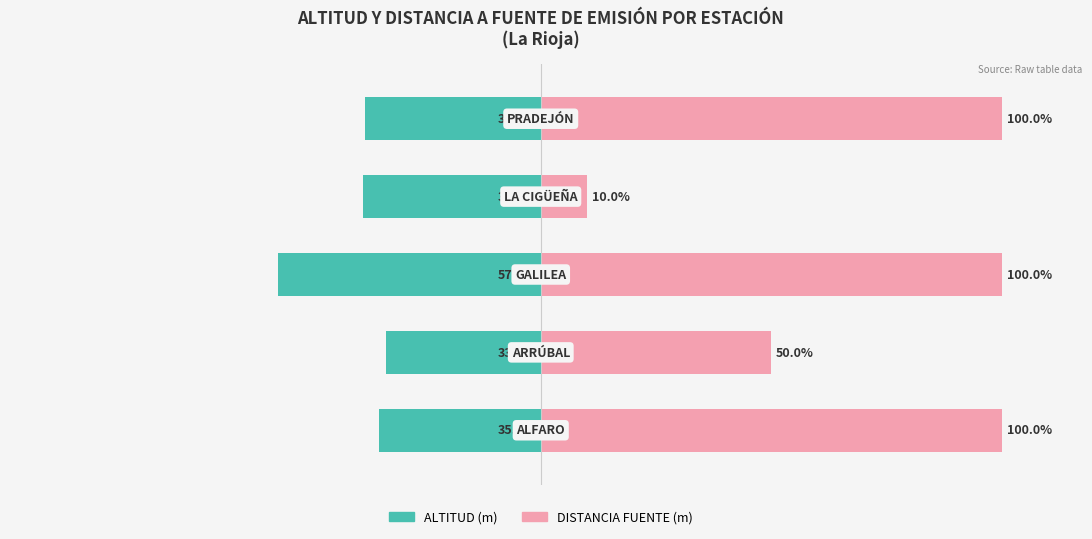

What is the value of the DISTANCIA FUENTE (m) bar at the 3rd from the left?

100.0